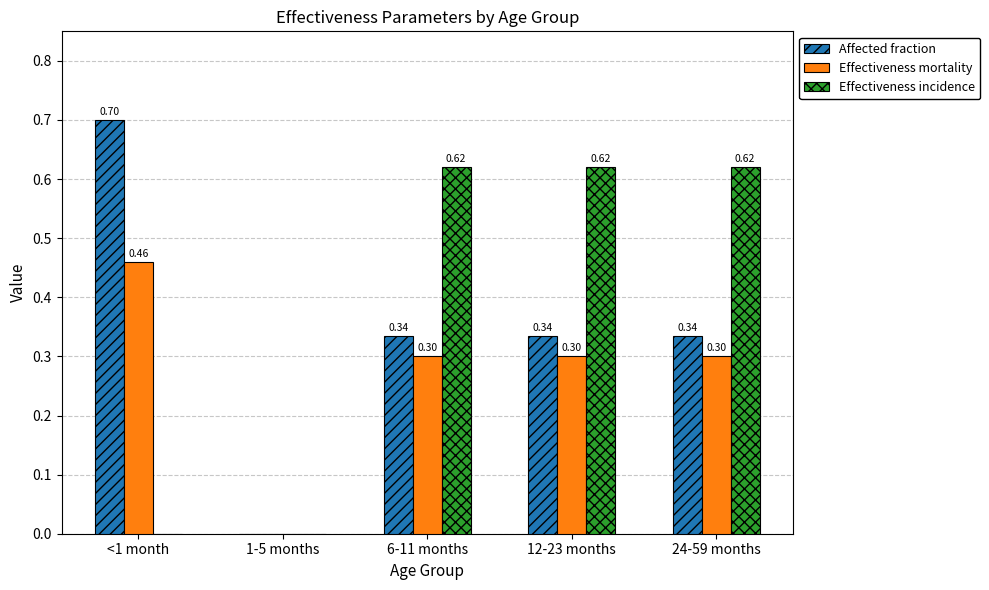

Count the number of categories in the chart.

5